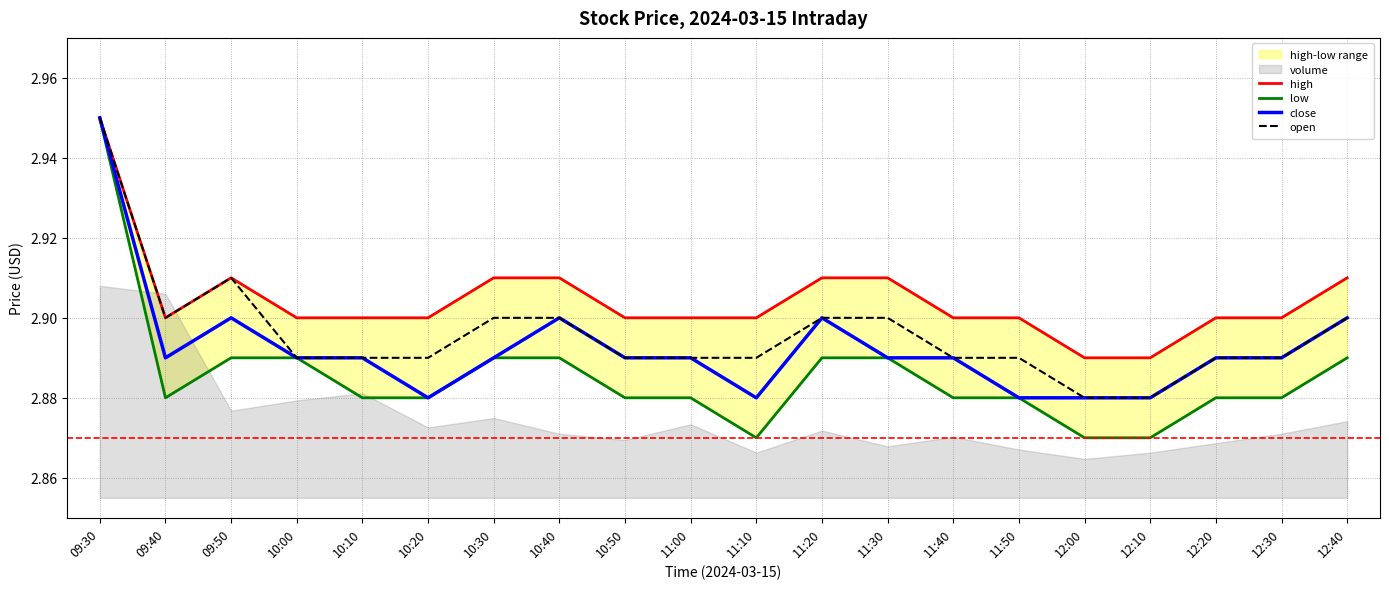

What is the total value across all series at 12:10?

11.5